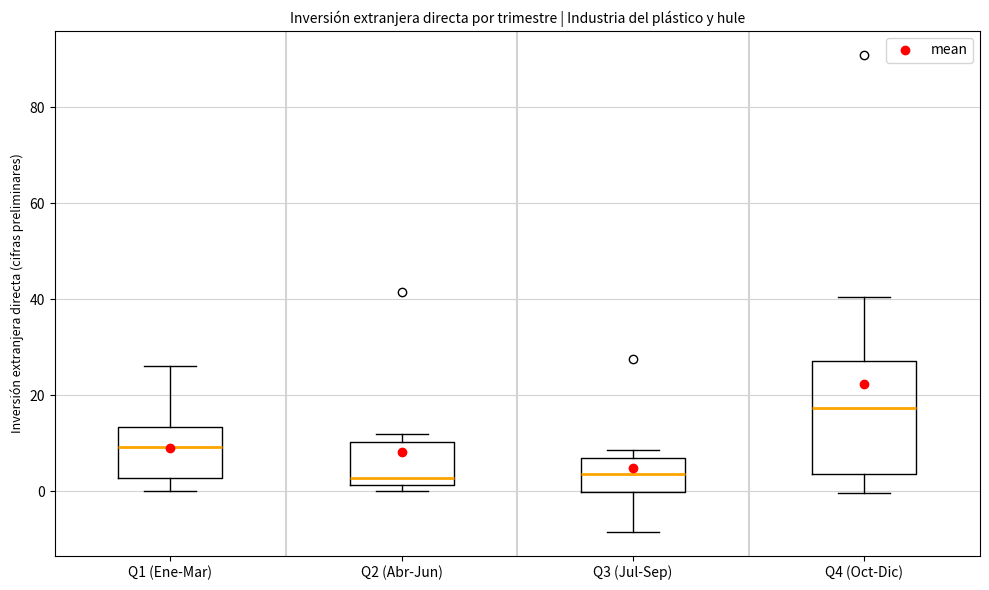

Reading left to right, read every box against the y-axis: the position of its median line, the range the box covers, and the ends of its whiskers. The values are not printed on the chart, so give them approximately, as read against the axis.

Q1 (Ene-Mar): median 10, box 2 to 14, whiskers 0 to 26
Q2 (Abr-Jun): median 2 (just above the box's lower edge), box 2 to 10, whiskers 0 to 12
Q3 (Jul-Sep): median 4, box 0 to 8, whiskers -8 to 8 (just above the box's upper edge)
Q4 (Oct-Dic): median 18, box 4 to 28, whiskers 0 to 40